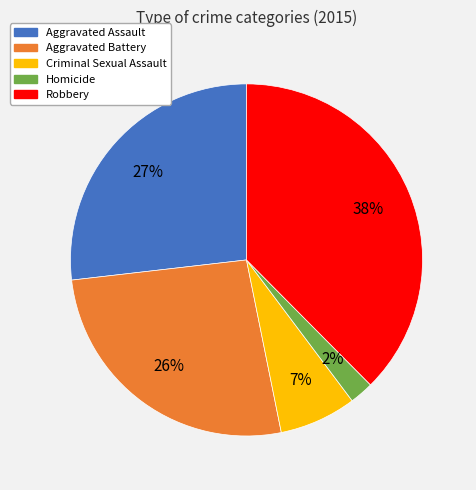

To the nearest percent, what portion does Aggravated Battery represent?

26%